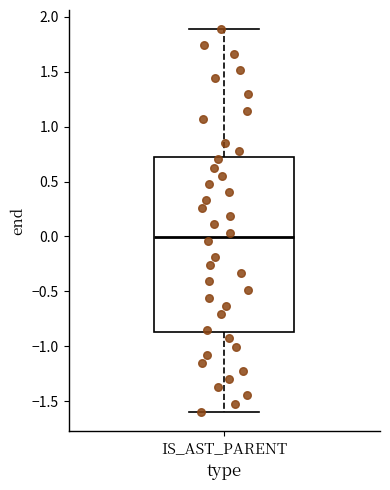

Where does the lower whisker of the box for IS_AST_PARENT end on the y-axis? The values are not printed on the chart, so give them approximately, as read against the axis.

-1.60